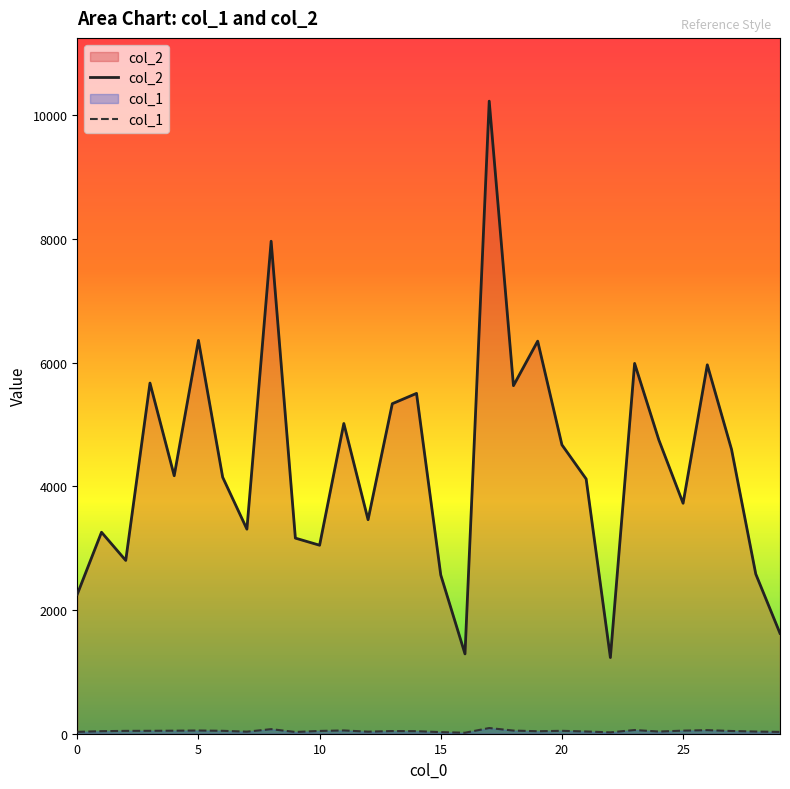

Which series has the largest total across all categories?

col_2